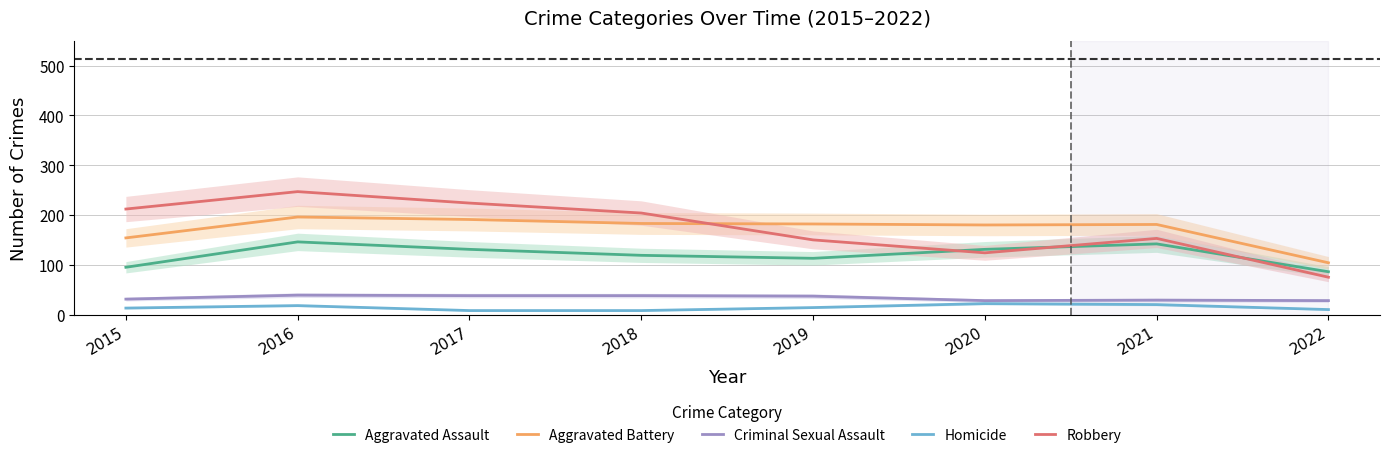

Rank the categories by Aggravated Assault value from highest to lowest.

2016, 2021, 2017, 2020, 2018, 2019, 2015, 2022